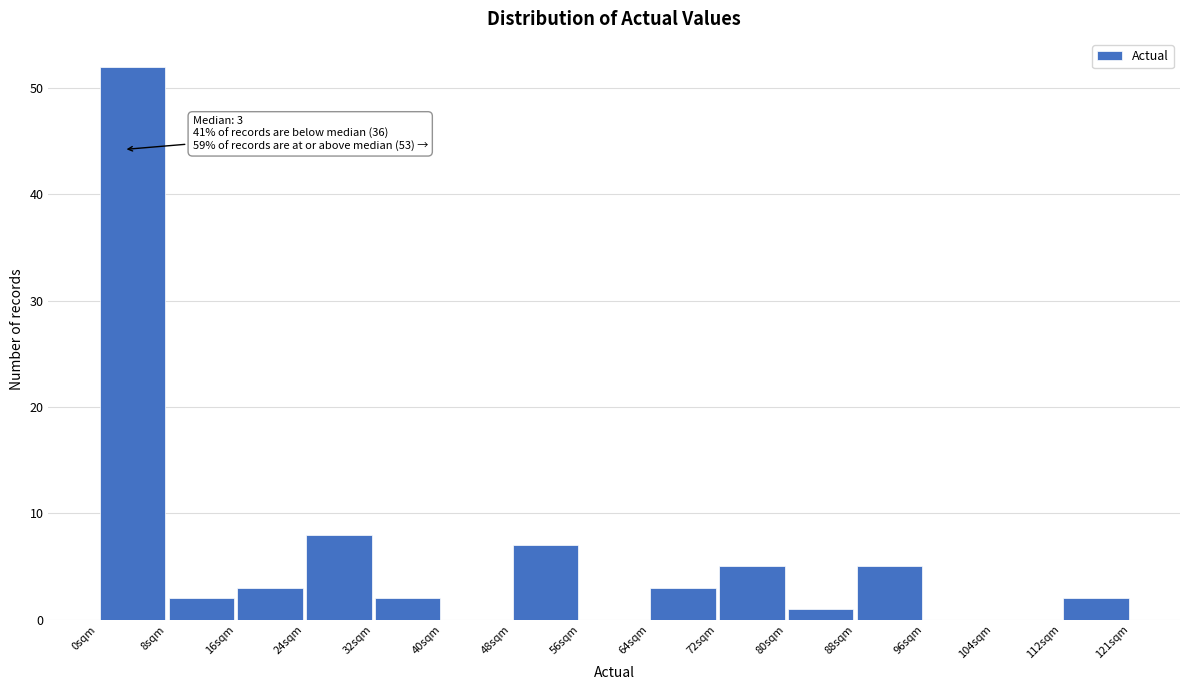

Over which range of the x-axis is the bar tallest?

0 to 8